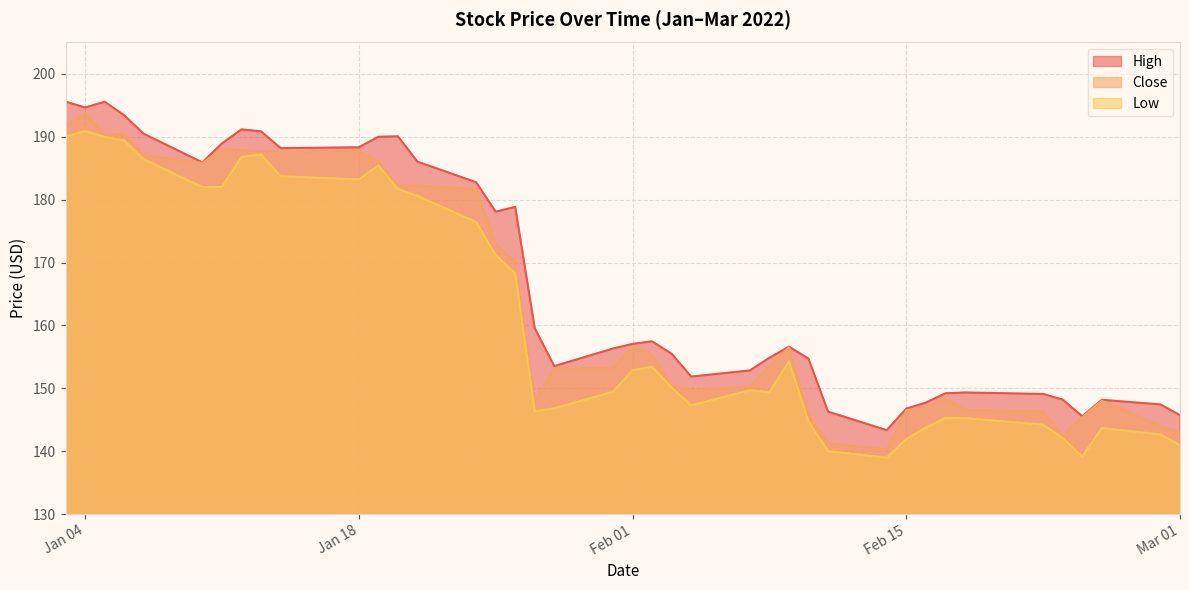

True or false: High has more than 2 interior local peaks.

True